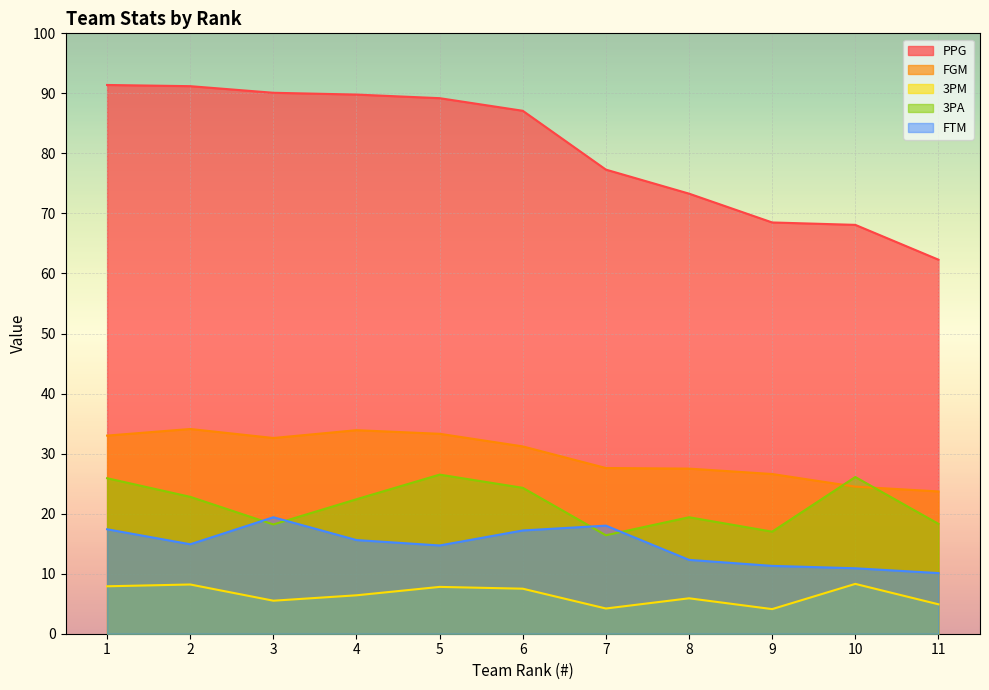

True or false: 3PA has a value of 18.3 at 11.

True